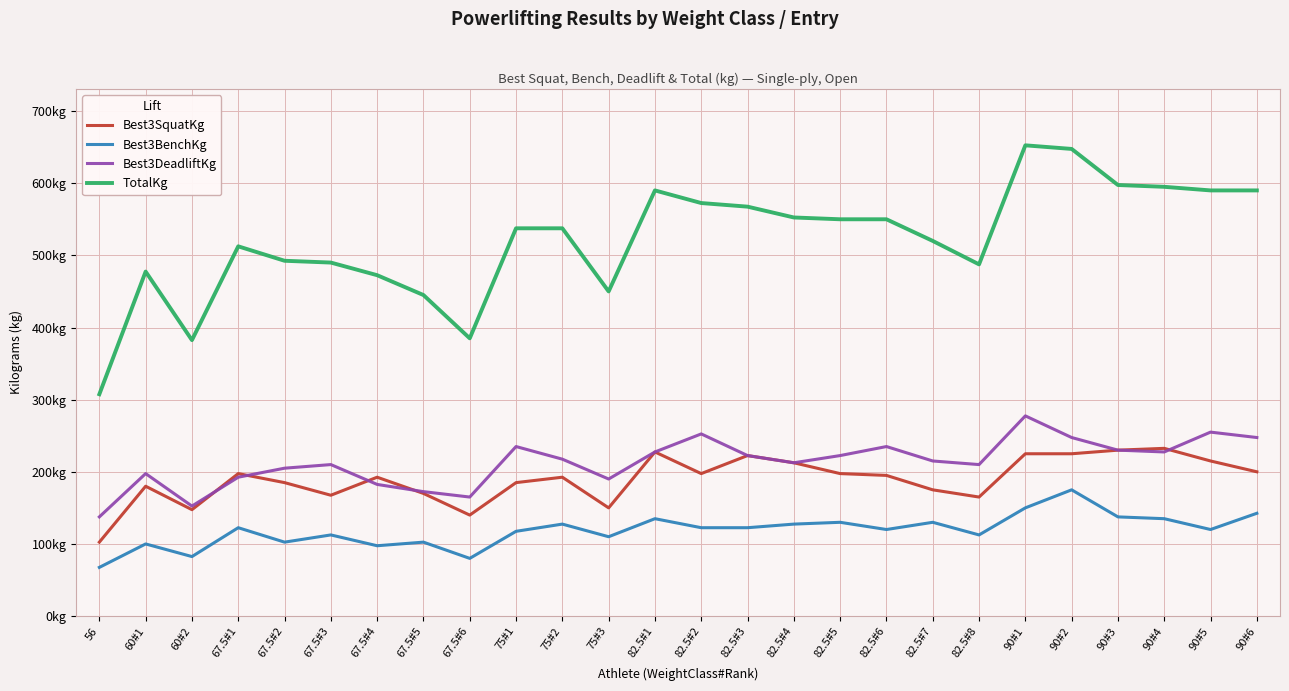

What is the maximum value for Best3SquatKg?

232.5